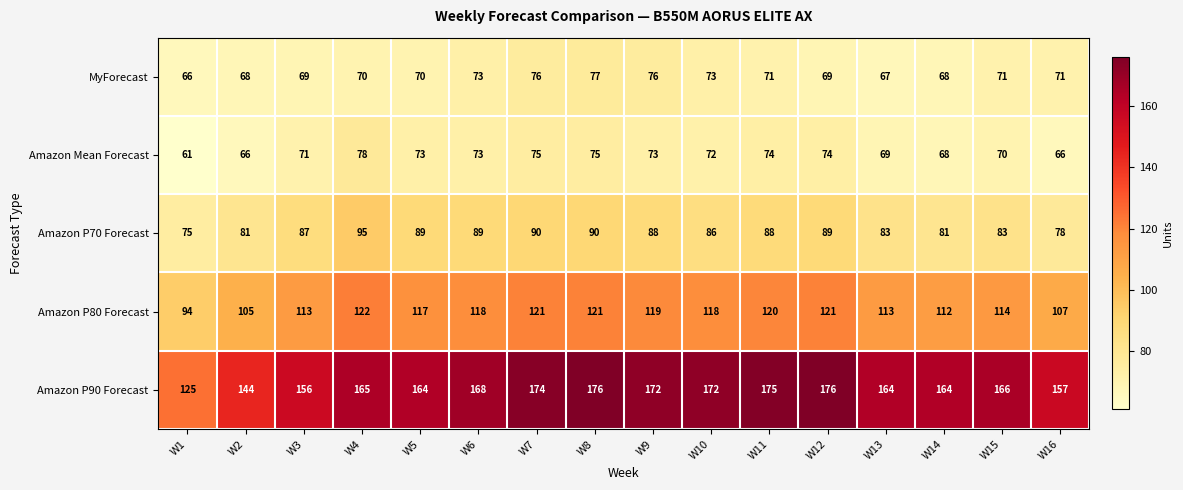

Which series has the widest spread of values?

Amazon P90 Forecast